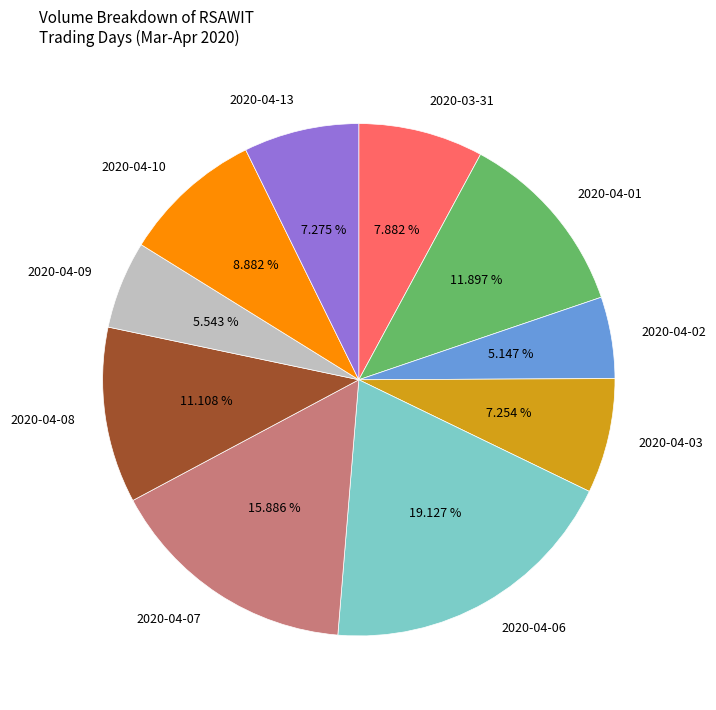

Does 2020-04-09 represent more than half of the total?

No